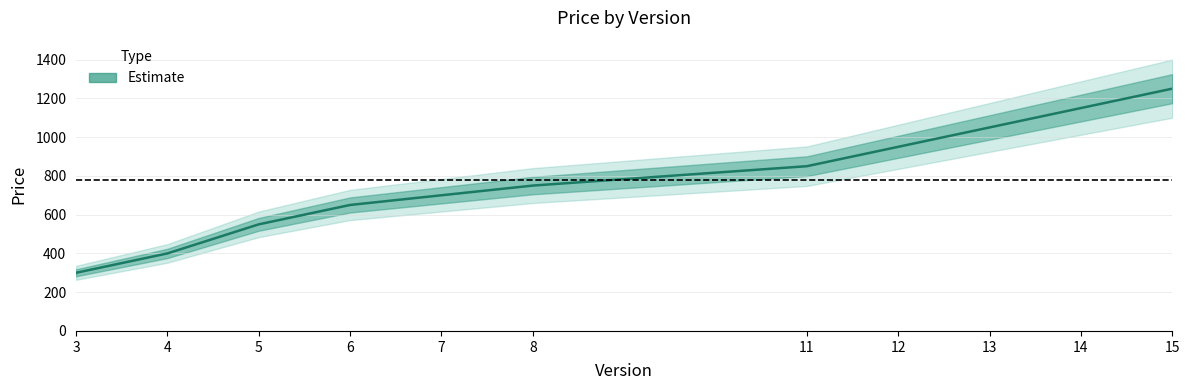

What is the difference between the maximum and minimum values?

950